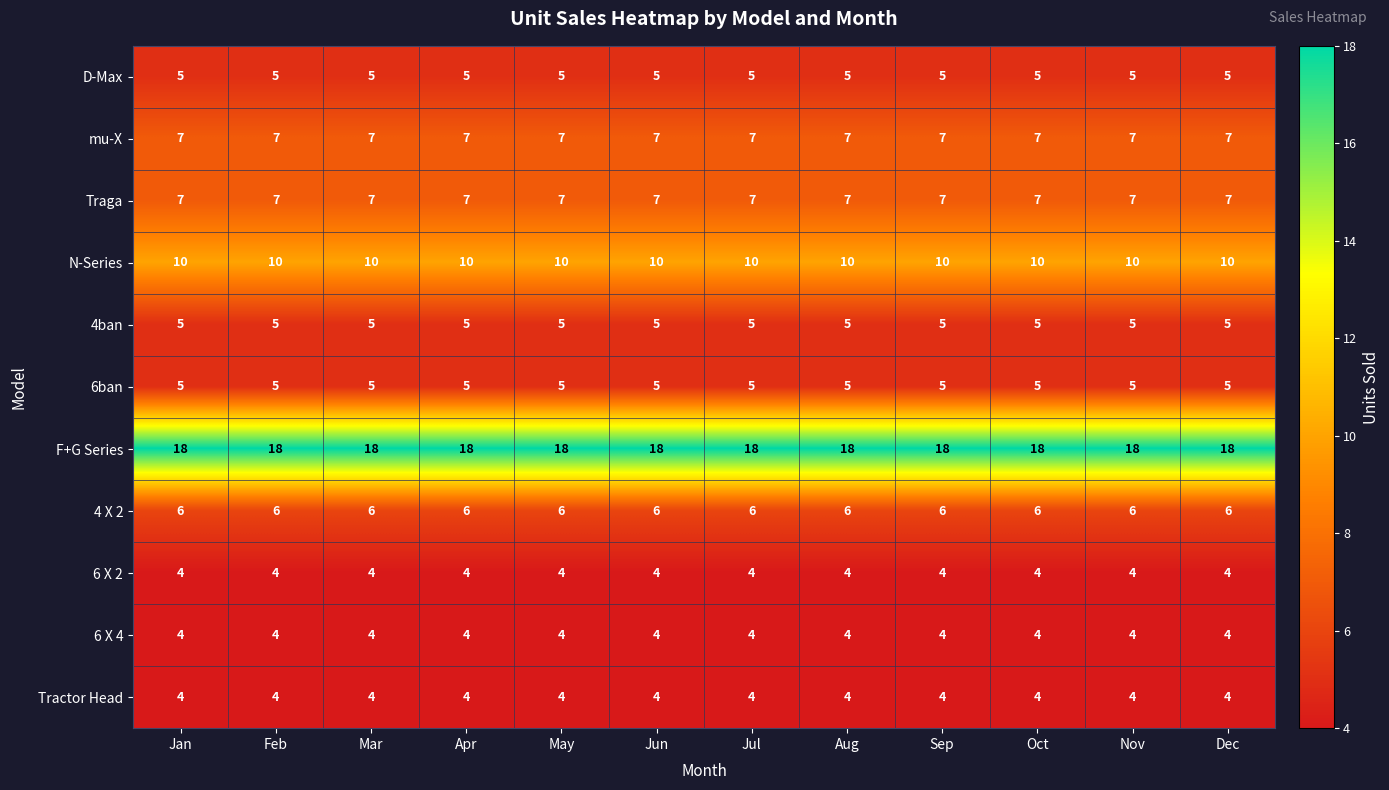

The value of 6 X 2 at May is 6. True or false?

False